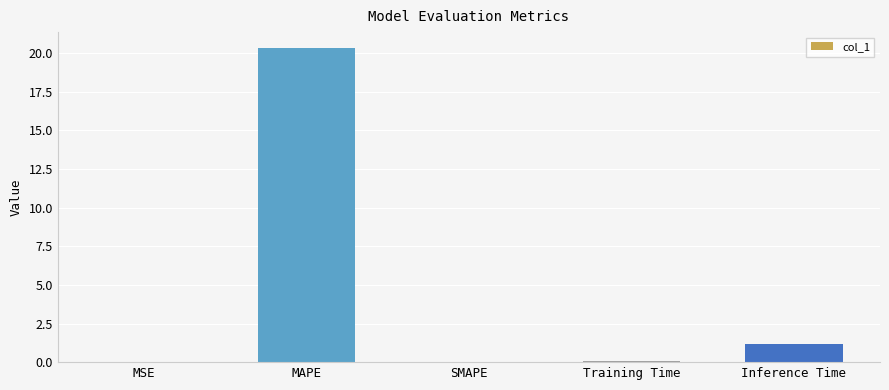

What is the sum of all values?

21.6